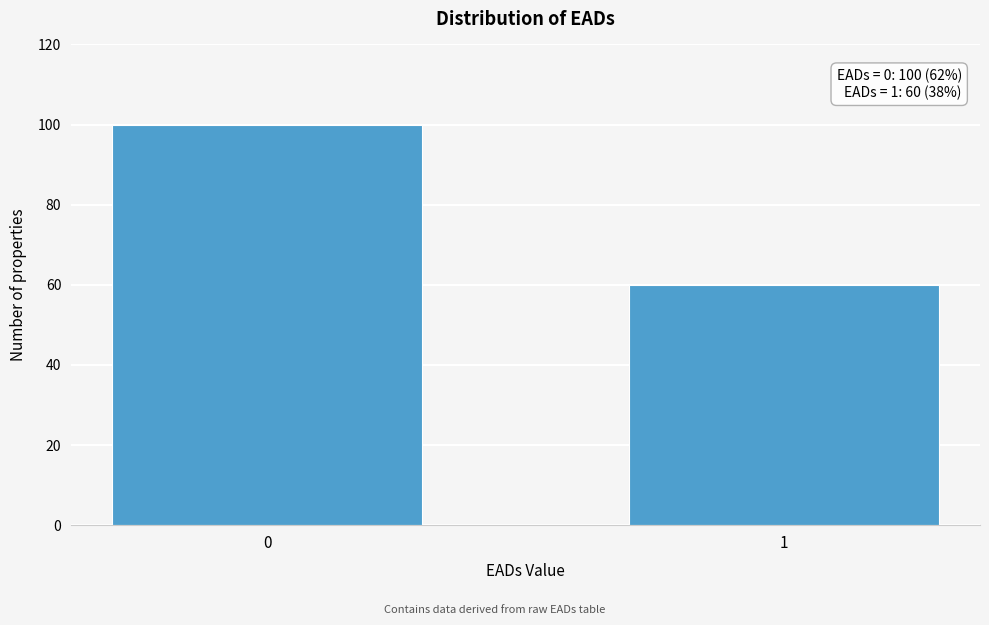

Reading right to left, extract all data points from this chart.

60	100